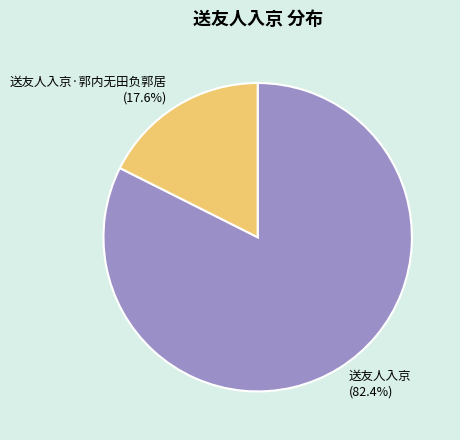

To the nearest percent, what percentage of the pie is 送友人入京?

82%